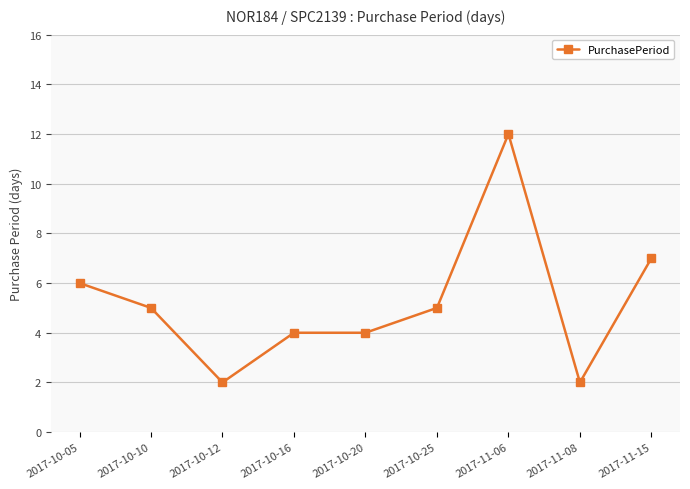

What is the maximum value shown in the chart?

12